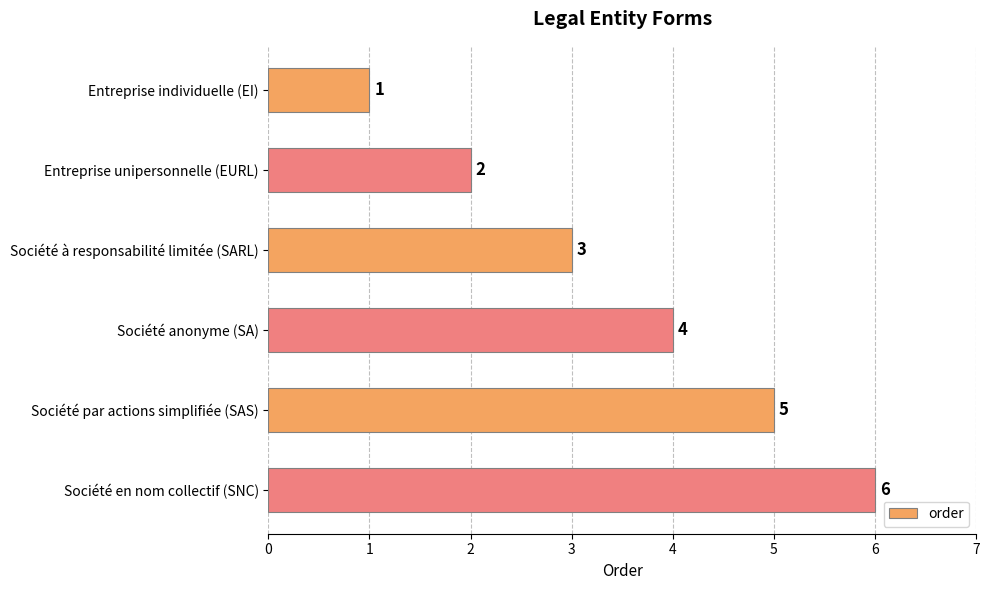

What position from the bottom is Société à responsabilité limitée (SARL)?

4